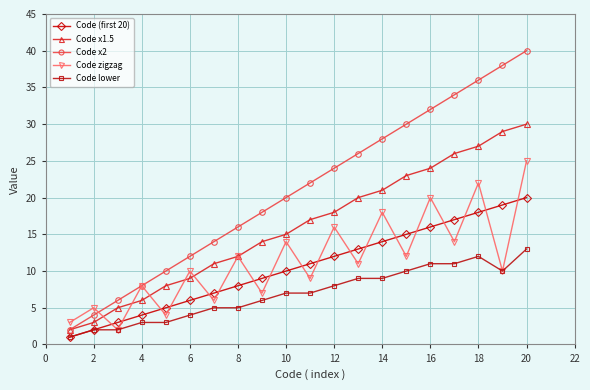

Rank the series by their maximum value, from highest to lowest.

Code x2, Code x1.5, Code zigzag, Code (first 20), Code lower